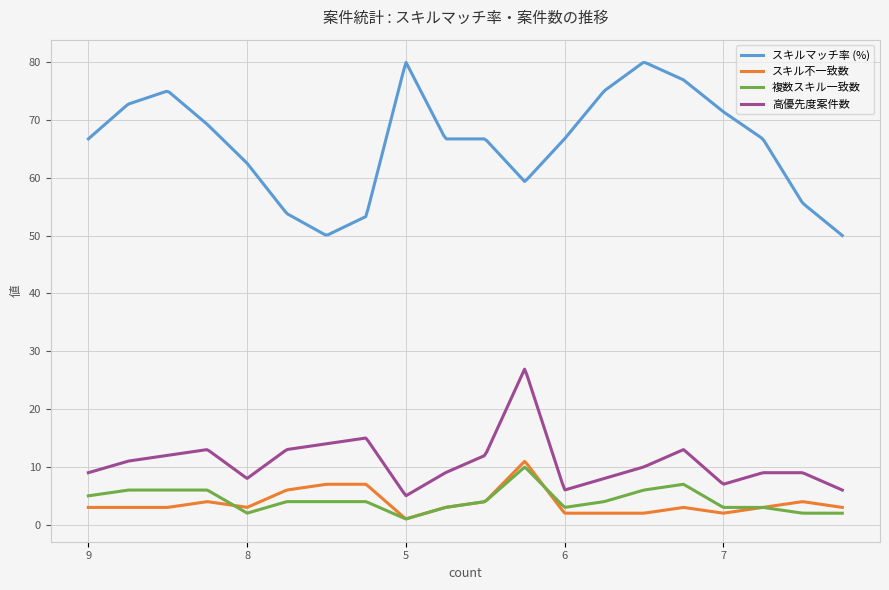

What is the highest value of the 高優先度案件数 series?

26.9